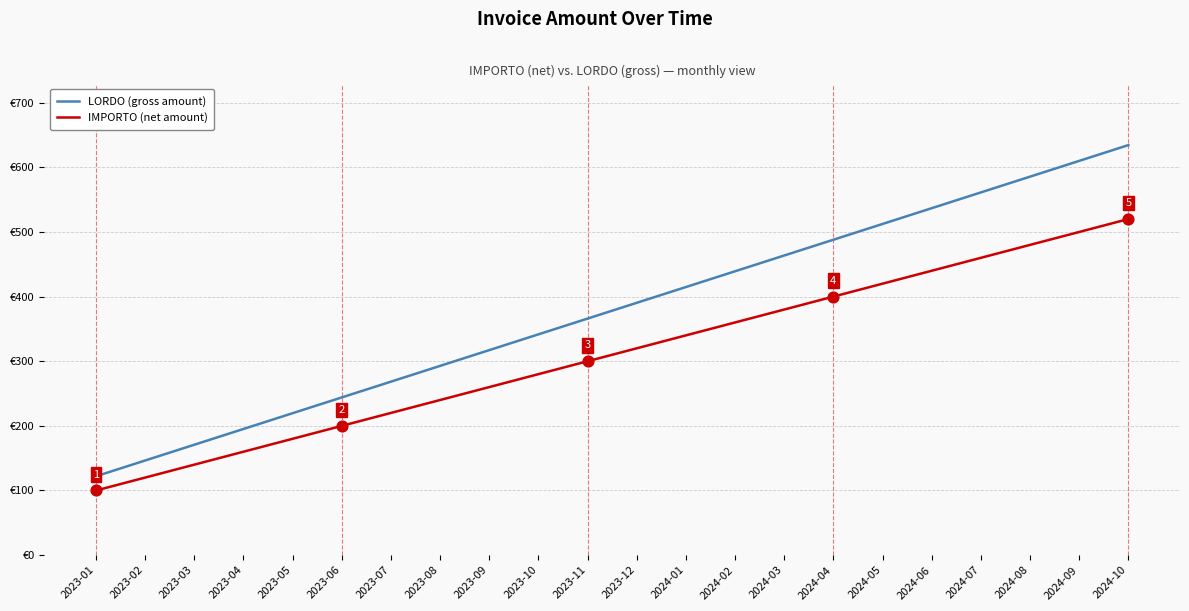

Which series has the largest total across all categories?

LORDO (gross amount)